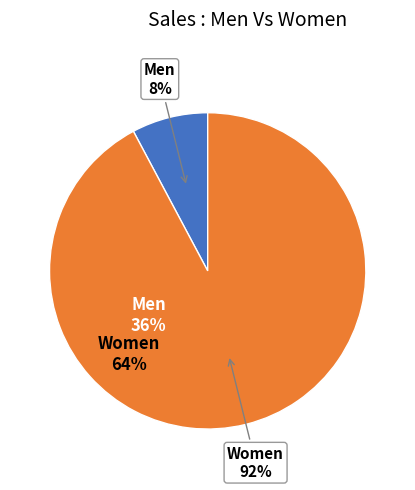

Count the number of slices in the pie.

2